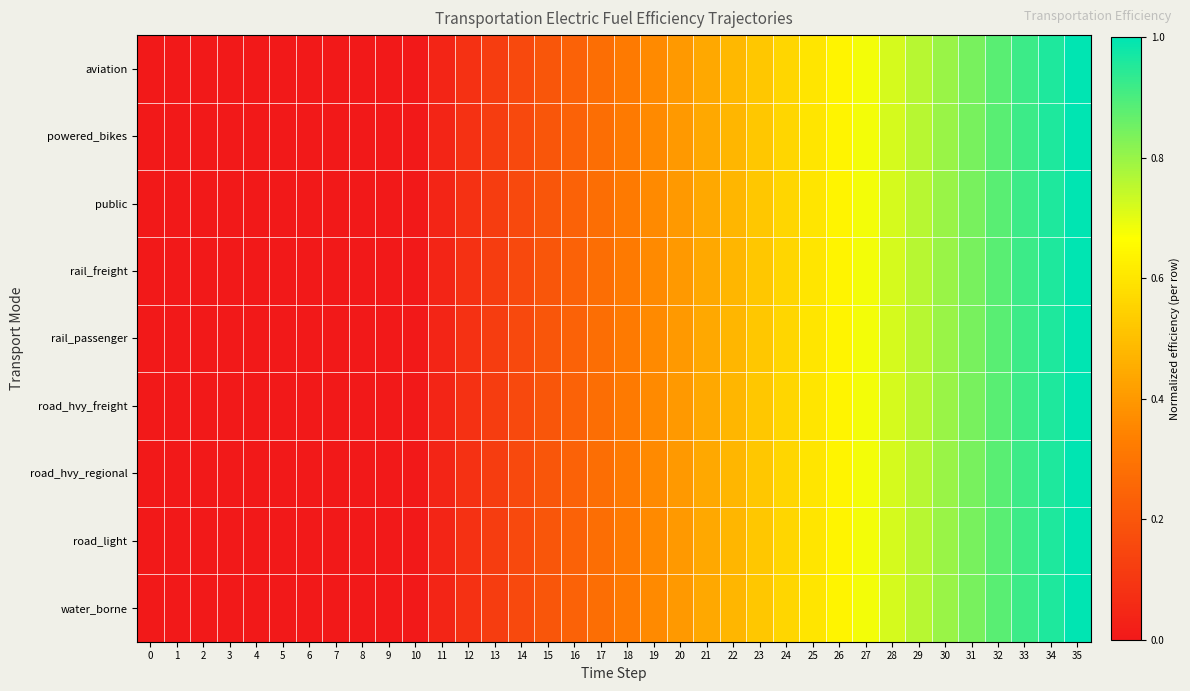

Which has a higher value, 22 or 7?

22